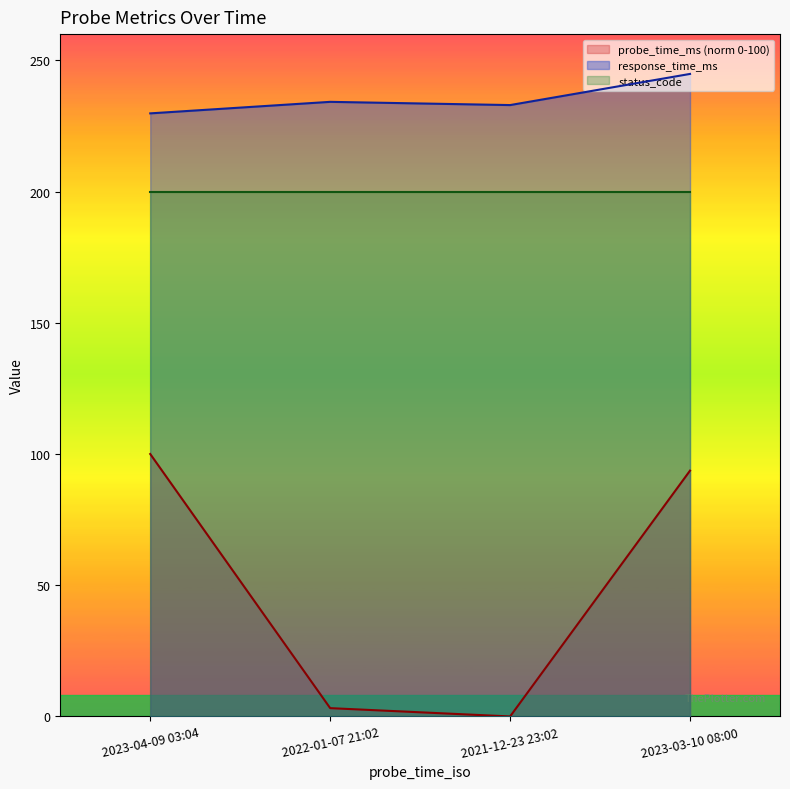

What is the lowest value of the response_time_ms series?

229.8